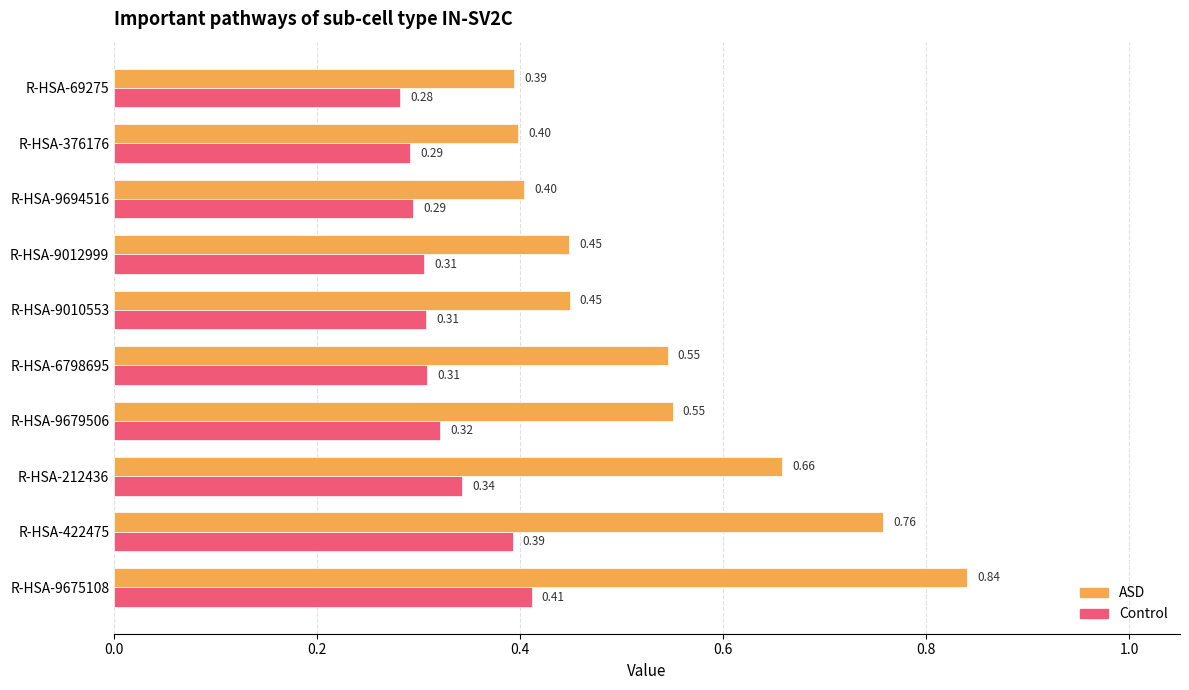

At which category is the sum across all series the highest?

R-HSA-9675108